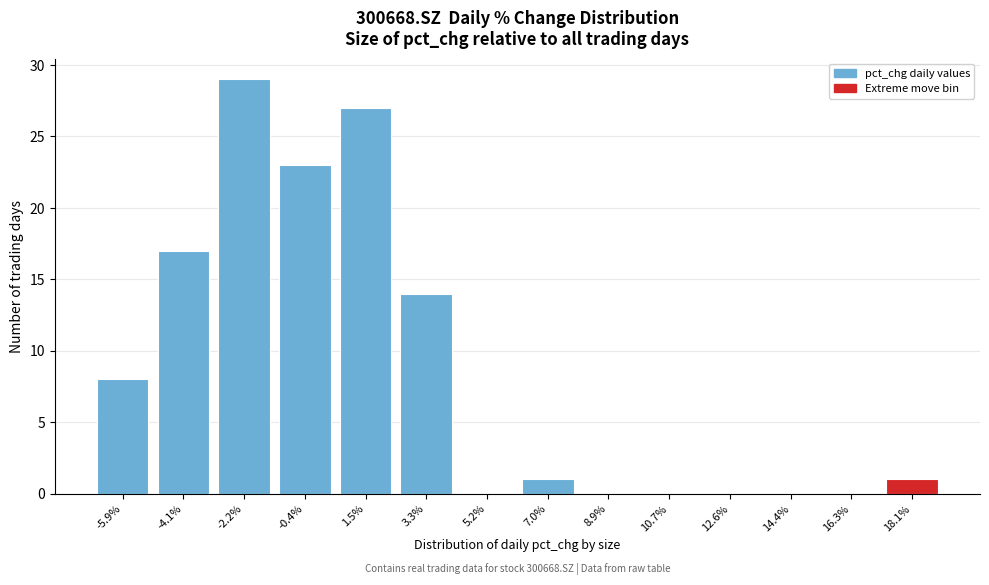

Reading left to right, extract all data points from this chart.

-5.9%=8	-4.1%=17	-2.2%=29	-0.4%=23	1.5%=27	3.3%=14	5.2%=0	7.0%=1	8.9%=0	10.7%=0	12.6%=0	14.4%=0	16.3%=0	18.1%=1